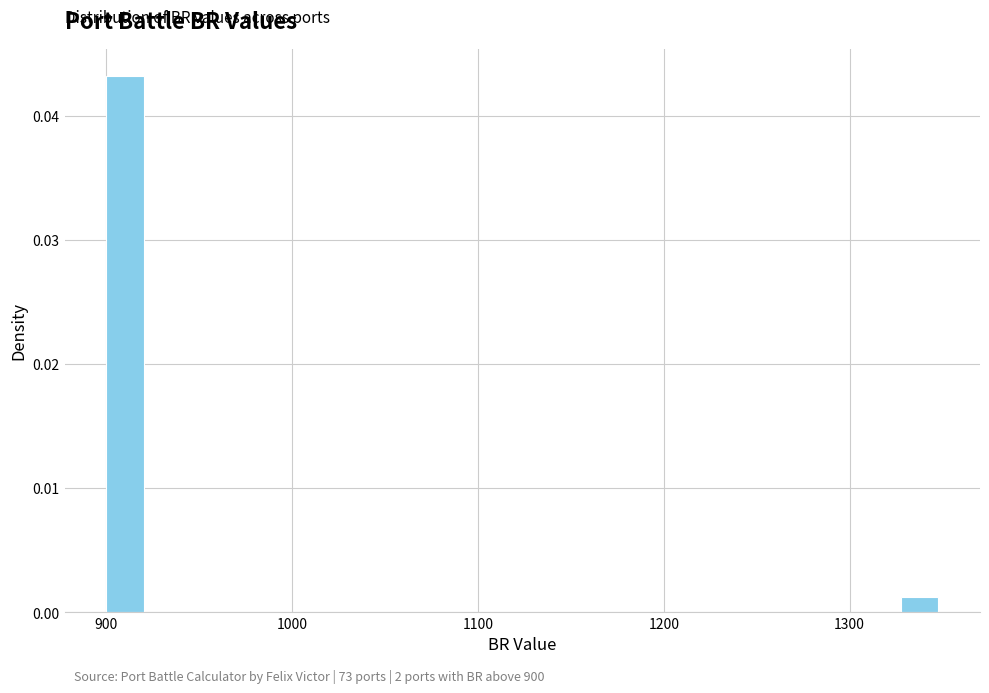

Read against the x-axis, roughly where is the centre of the tallest bar?

910